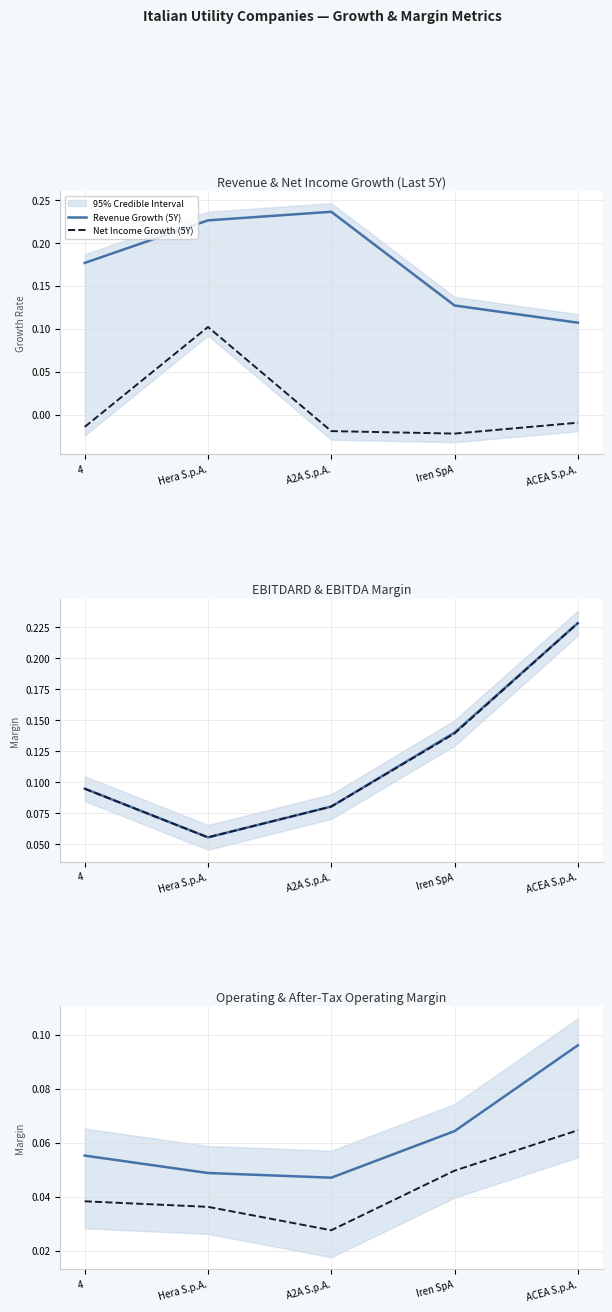

What is the sum of the After-Tax Op. Margin values at Iren SpA and 4?

0.1